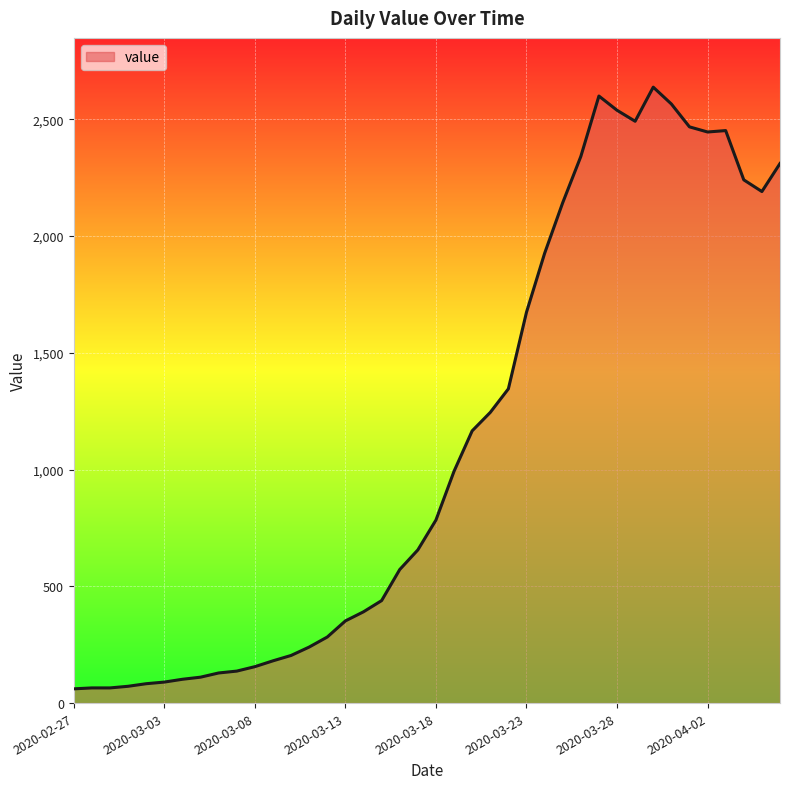

What is the difference between the maximum and minimum values?

2577